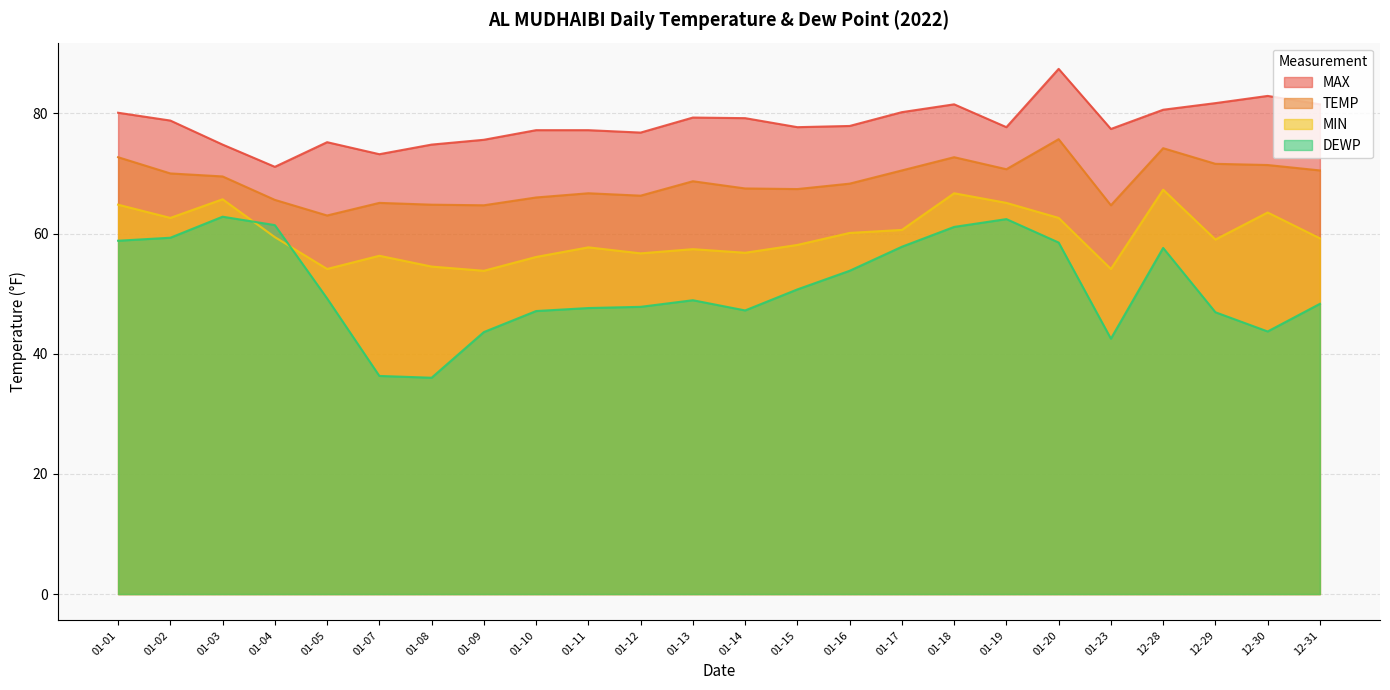

Read the TEMP value at 01-14.

67.5